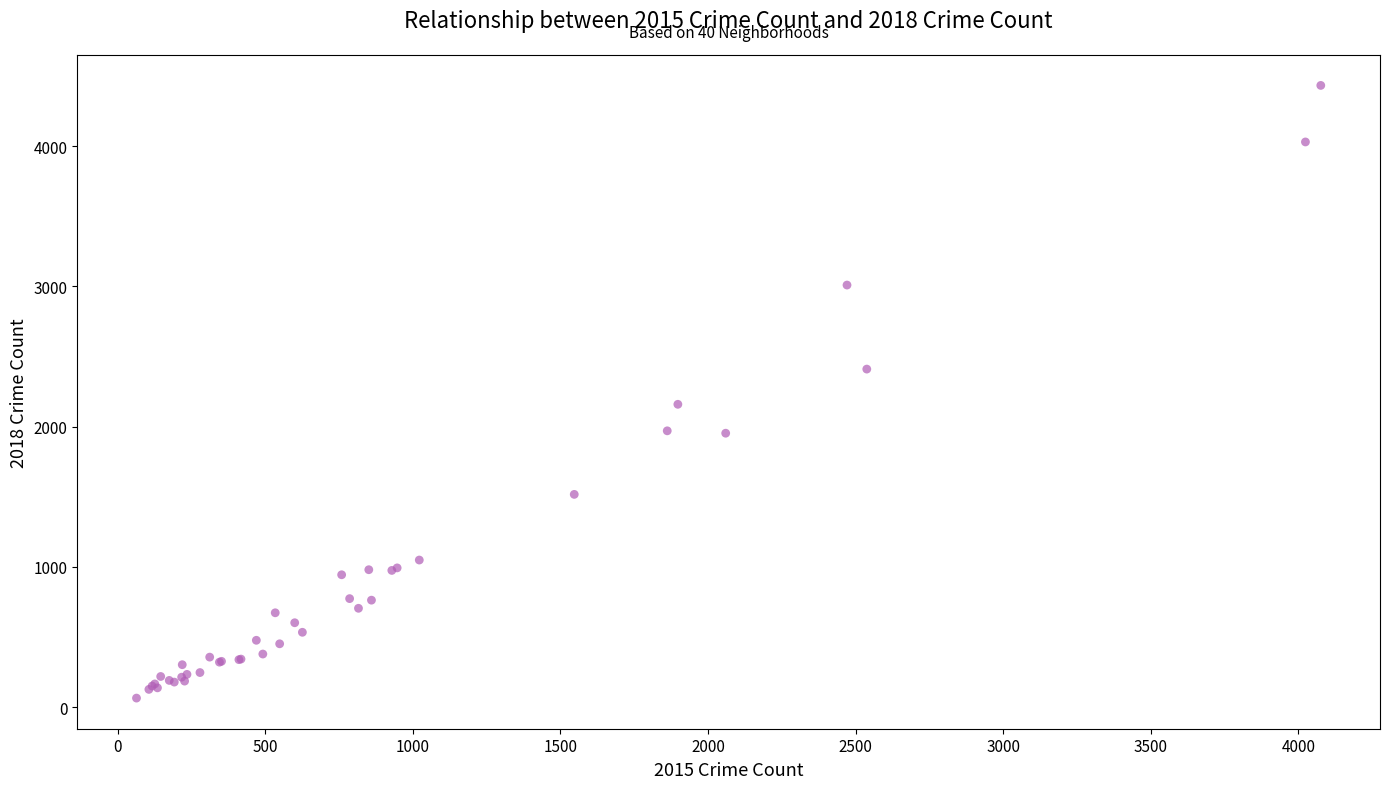

What Y value in the scatter plot is closest to 2248?

2159